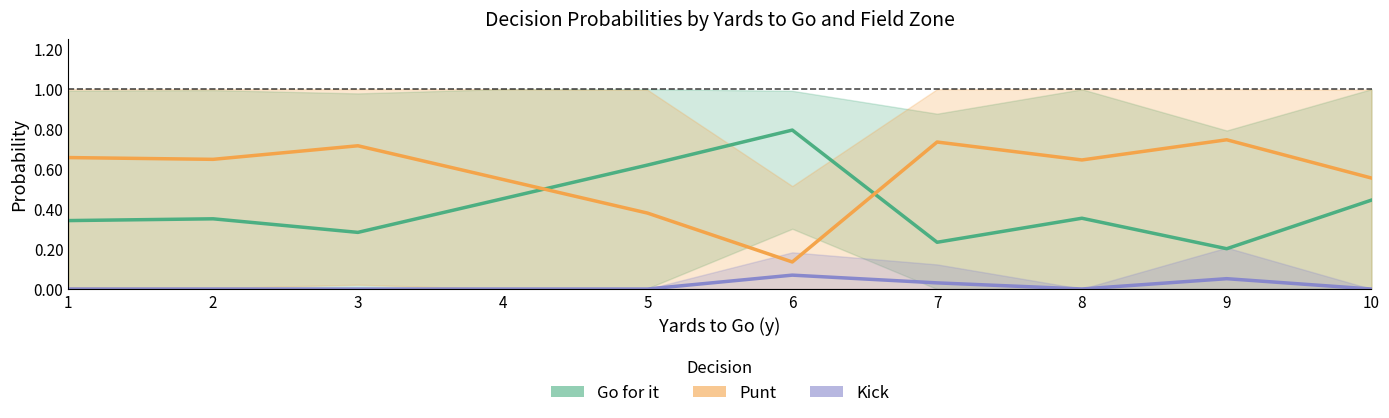

True or false: Kick and Go for it cross at least once.

False